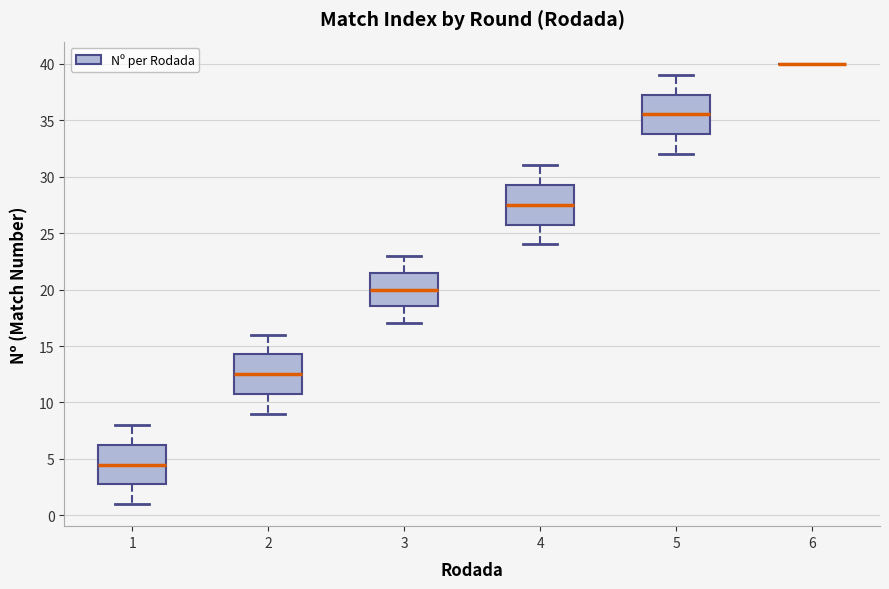

Reading left to right, read every box against the y-axis: the position of its median line, the range the box covers, and the ends of its whiskers. The values are not printed on the chart, so give them approximately, as read against the axis.

1: median 4.5, box 3.0 to 6.5, whiskers 1.0 to 8.0
2: median 12.5, box 11.0 to 14.5, whiskers 9.0 to 16.0
3: median 20.0, box 18.5 to 21.5, whiskers 17.0 to 23.0
4: median 27.5, box 26.0 to 29.5, whiskers 24.0 to 31.0
5: median 35.5, box 34.0 to 37.5, whiskers 32.0 to 39.0
6: box collapsed to a line at 40.0, whiskers 40.0 to 40.0